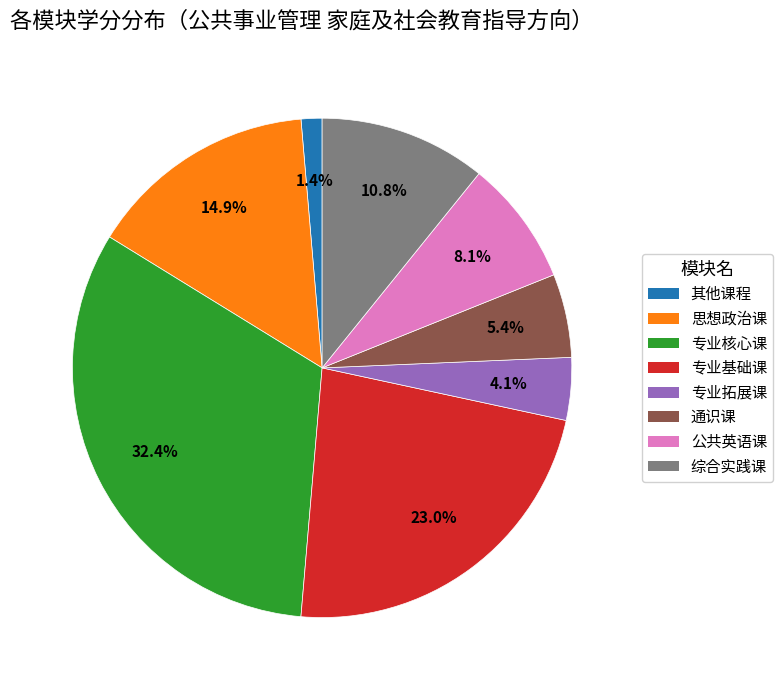

To the nearest percent, what percentage of the pie is 通识课?

5%